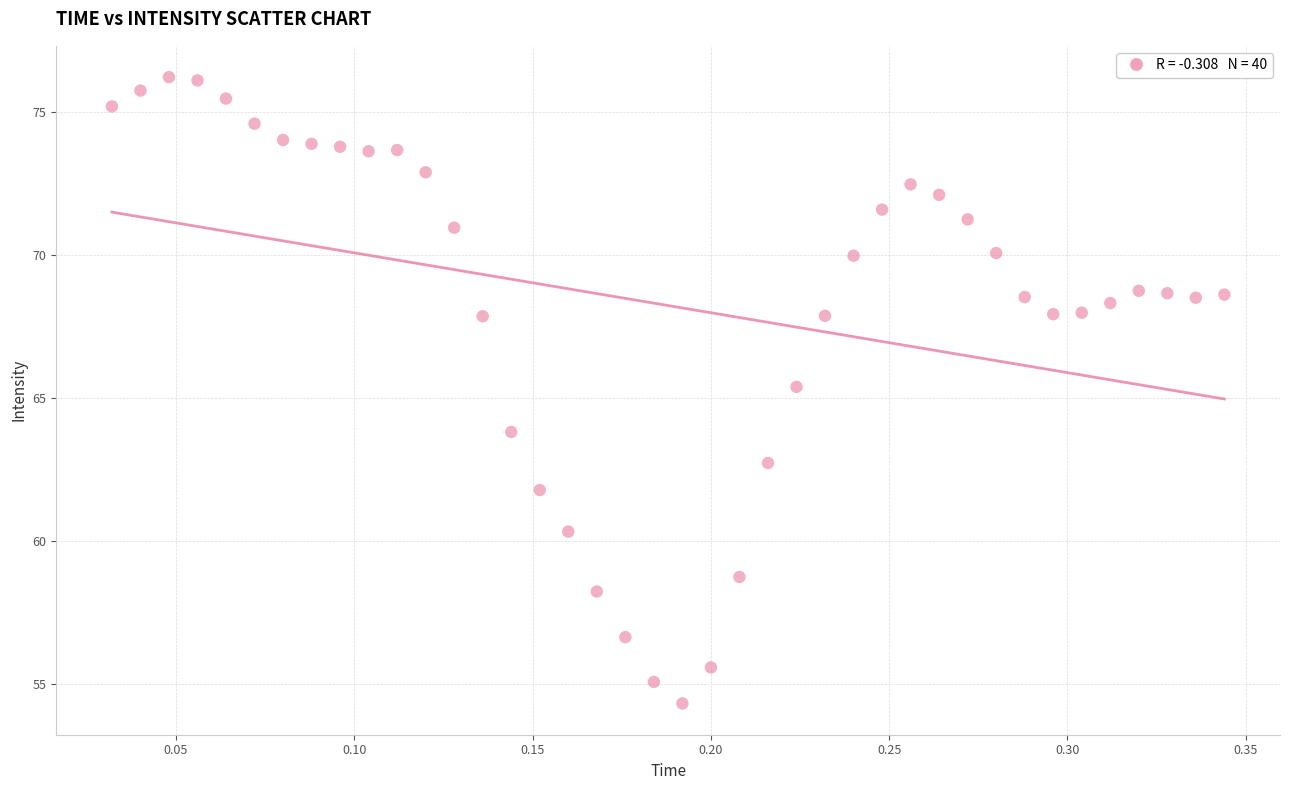

What Y value in the scatter plot is closest to 65?

65.4